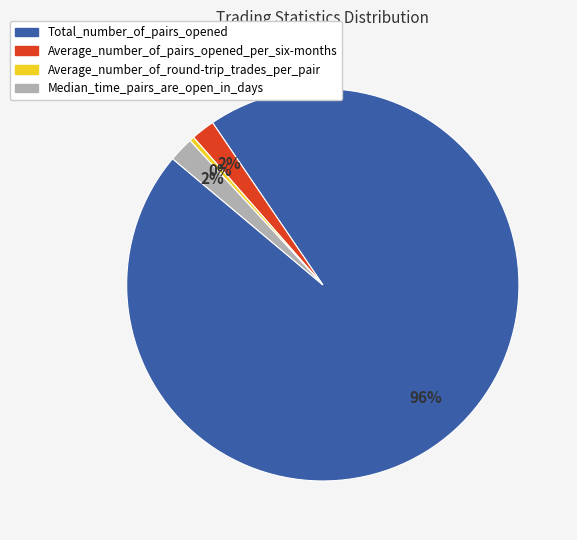

Is Average_number_of_pairs_opened_per_six-months the majority of the pie?

No